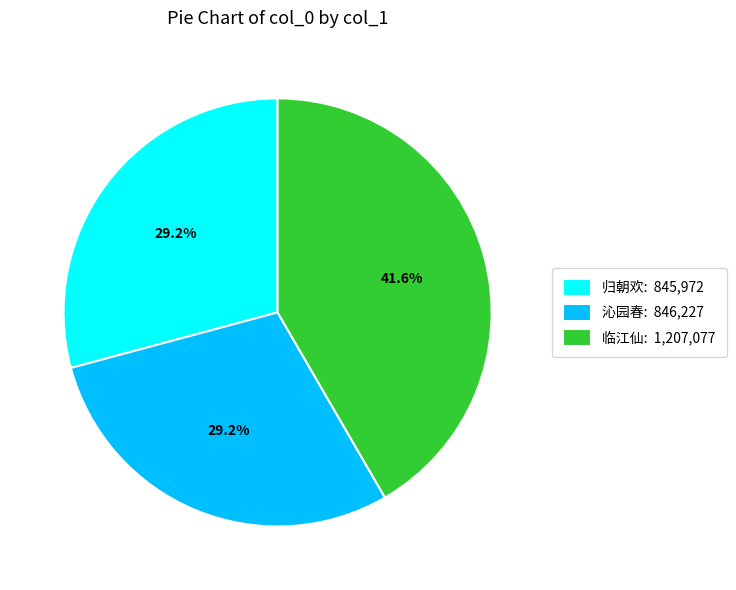

Is 沁园春: 846,227 the majority of the pie?

No